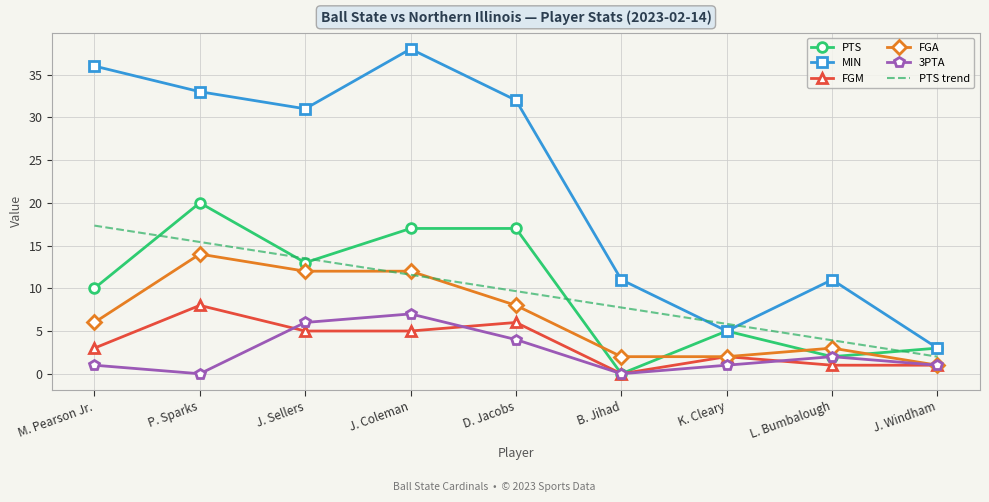

Which category has the highest value in the FGA series?

P. Sparks